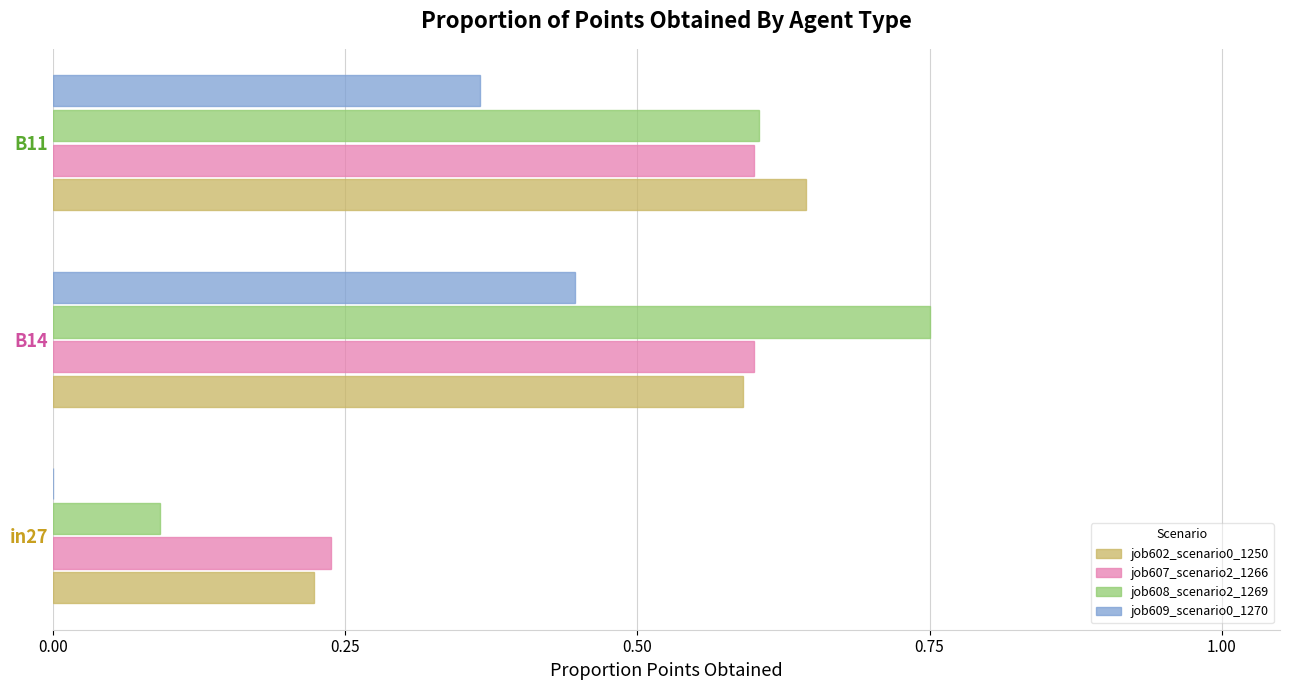

How many series are shown in this chart?

4